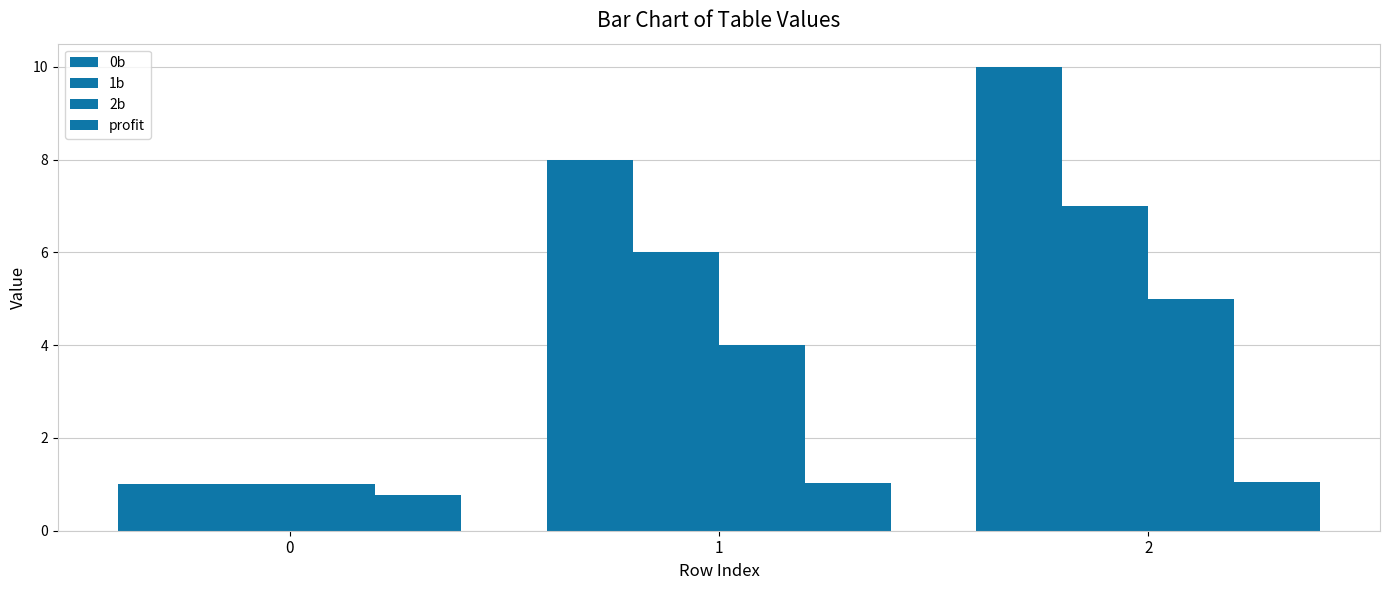

Between 1 and 2, which series saw the biggest shift?

0b